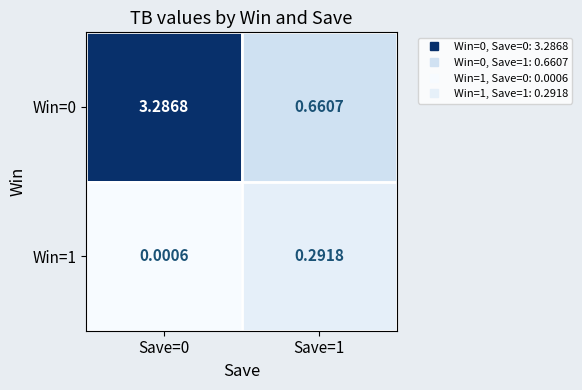

Is the value of Win=0 at Save=0 greater than the value of Win=1 at Save=1?

Yes